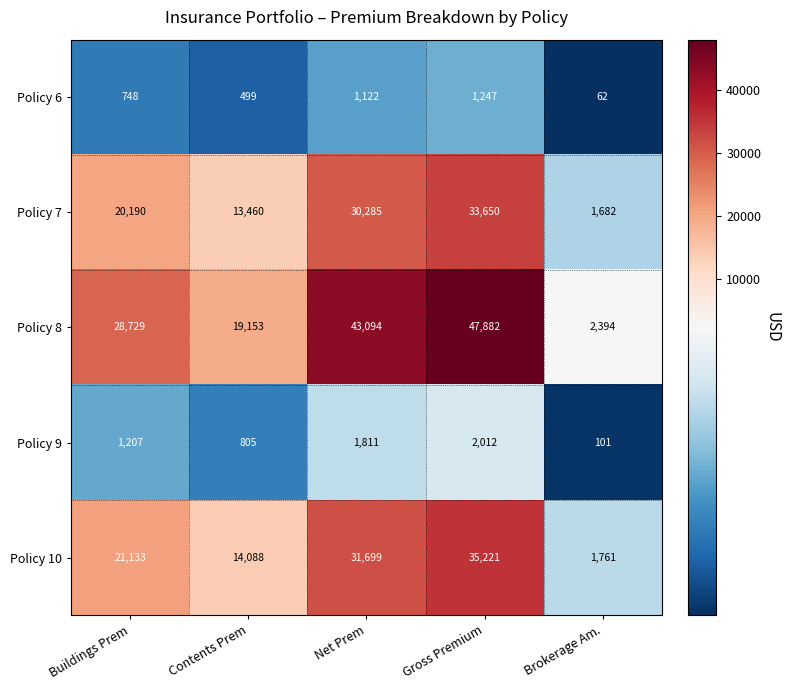

Reading left to right, what are all the values shown in this chart?

Policy 6: 748	499	1122	1247	62
Policy 7: 20190	13460	30285	33650	1682
Policy 8: 28729	19153	43094	47882	2394
Policy 9: 1207	805	1811	2012	101
Policy 10: 21133	14088	31699	35221	1761